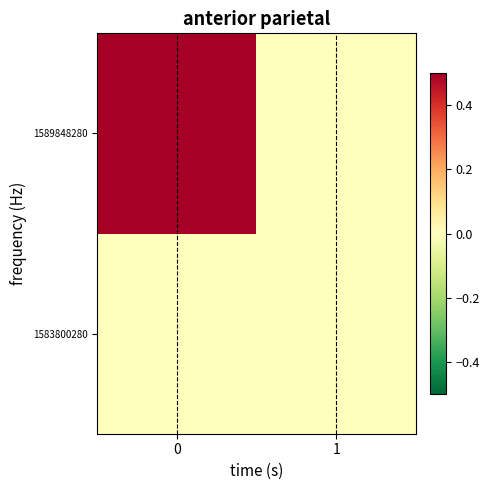

Reading left to right, list all the values displayed in this chart.

1583800280: 0=0	1=0
1589848280: 0=1	1=0